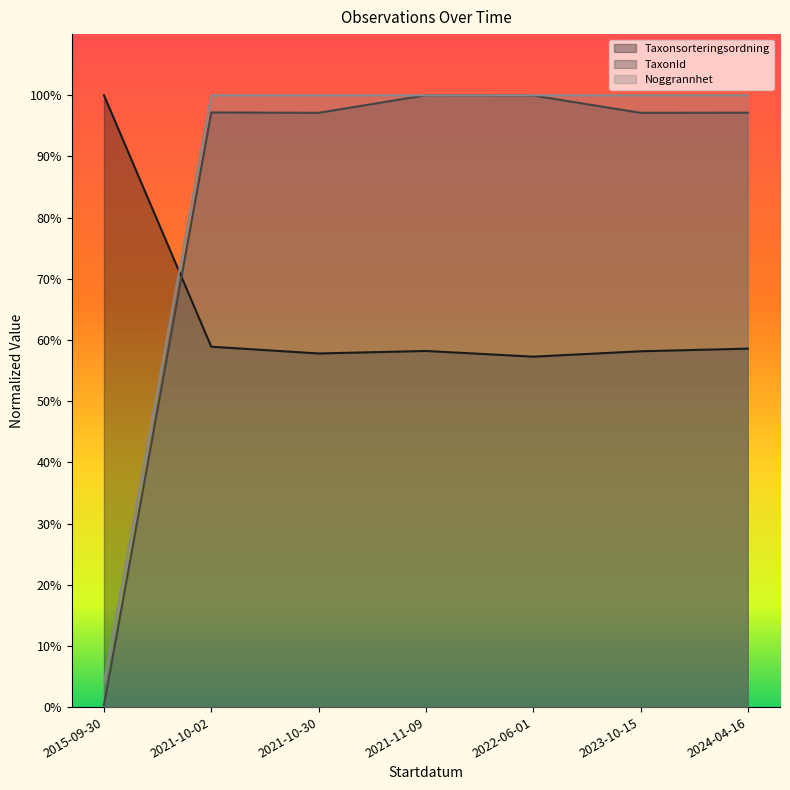

What is the label of the 4th point from the right?

2021-11-09